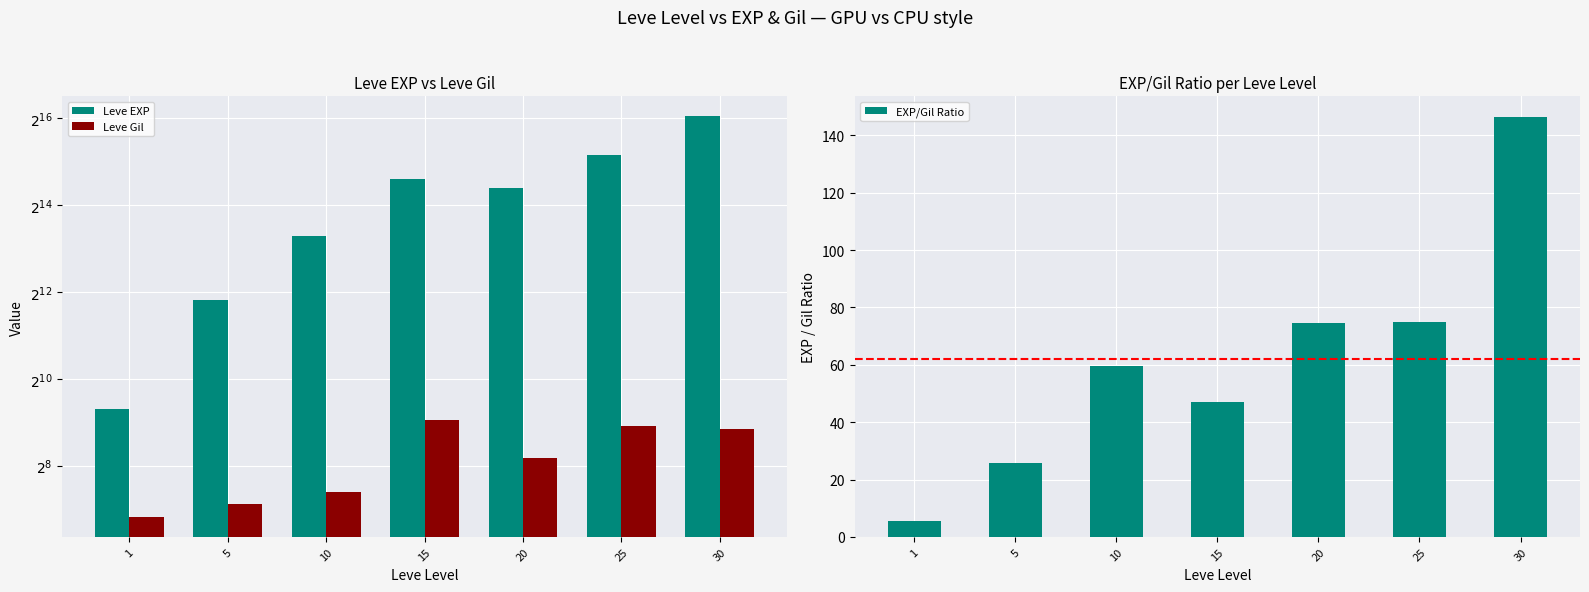

What is the sum of all EXP/Gil Ratio values?

433.6